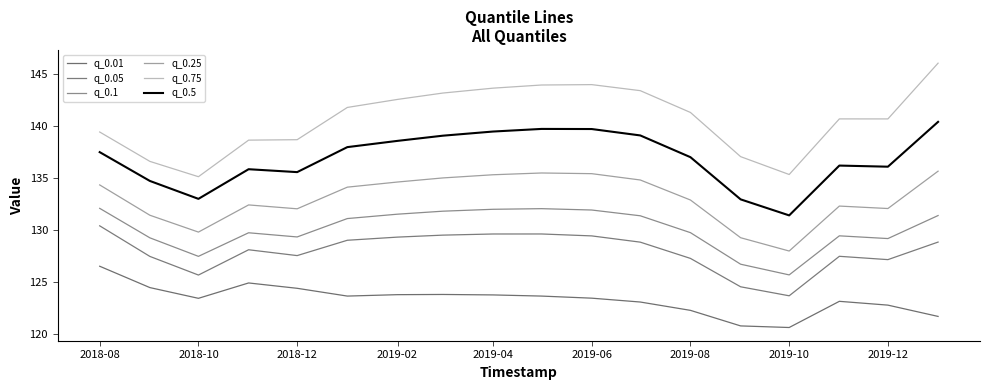

What is the lowest value of the q_0.75 series?

135.1